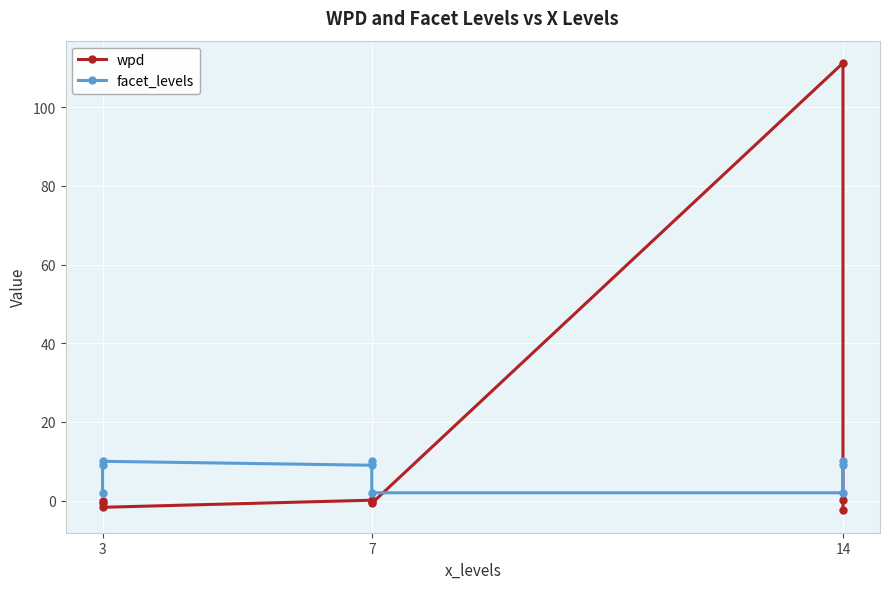

Which series has the largest range (max minus min)?

wpd